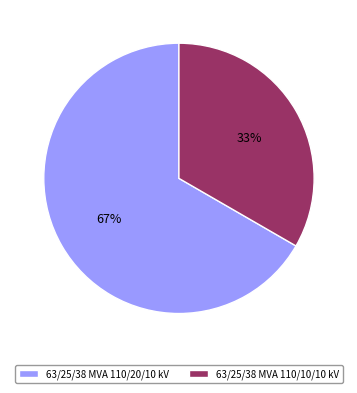

Which slice represents more than half of the pie?

63/25/38 MVA 110/20/10 kV